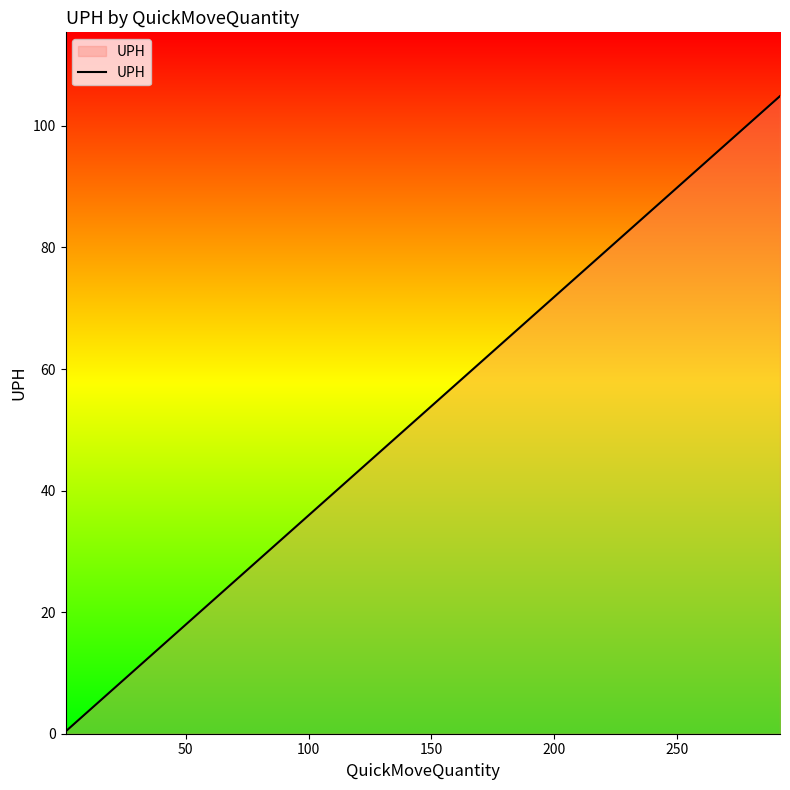

What position from the right is 200?

8